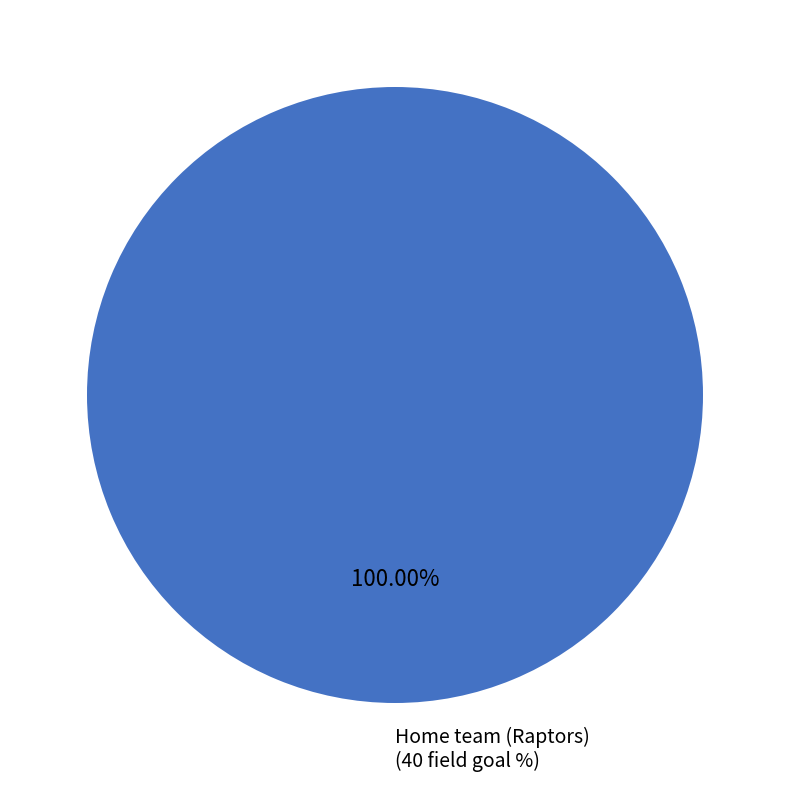

Count the number of slices in the pie.

2